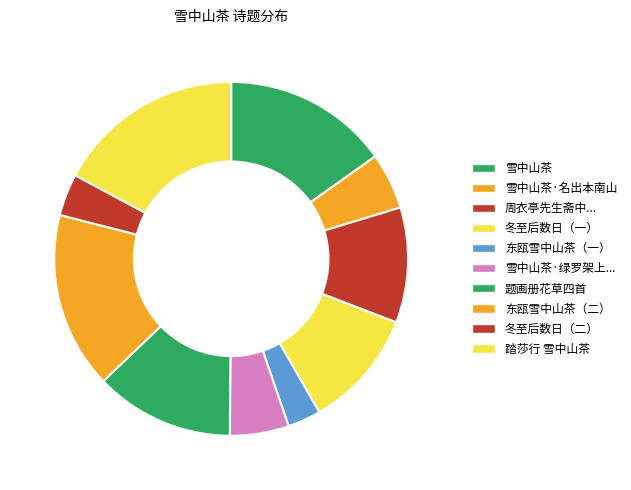

How many segments does this pie chart have?

10